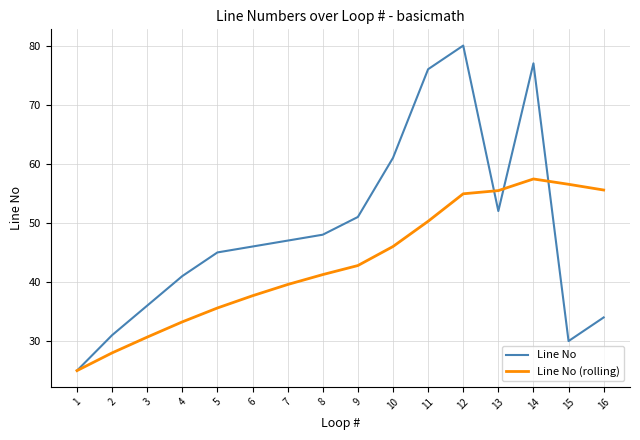

Where is Line No nearest to the value 52?

13